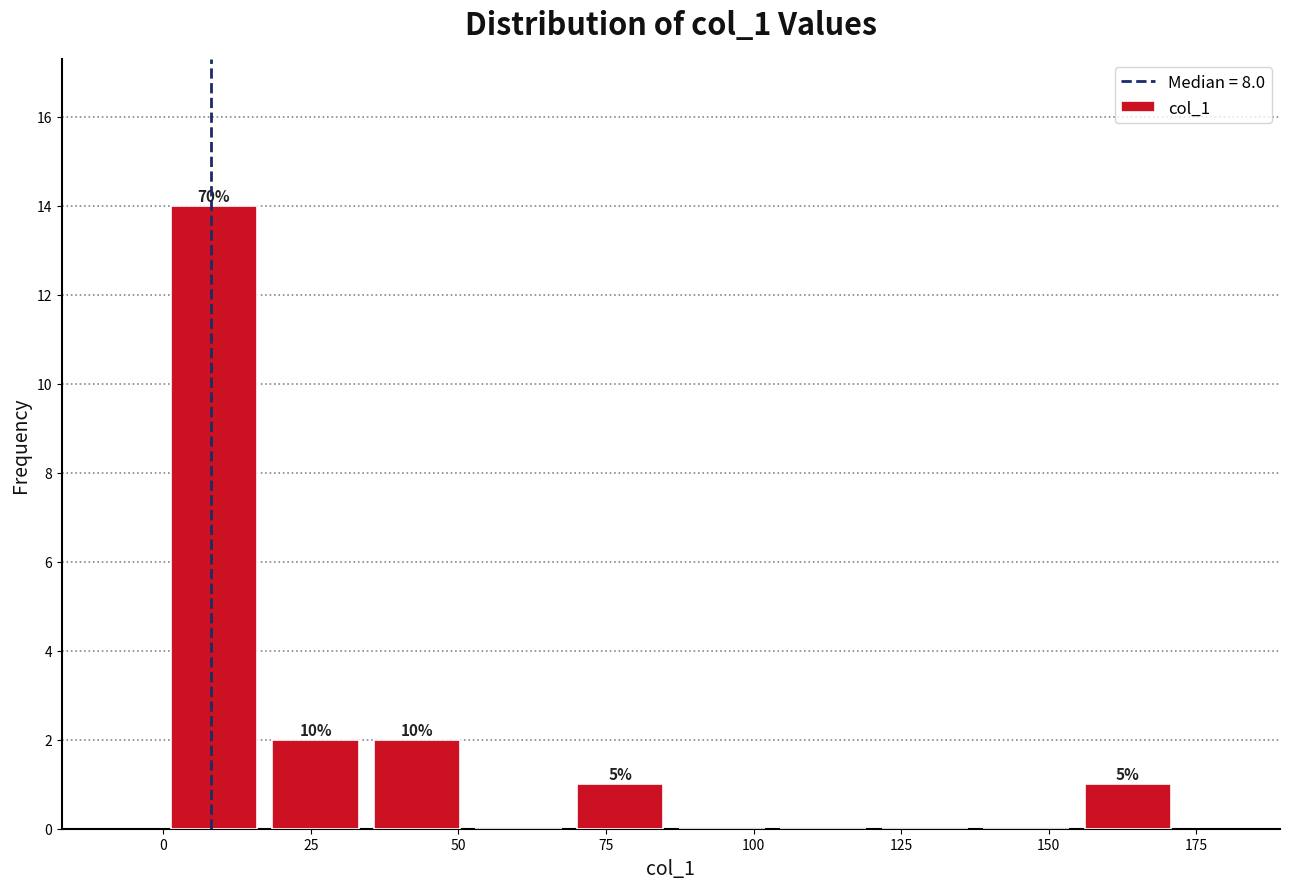

Read against the x-axis, roughly where is the centre of the tallest bar?

10